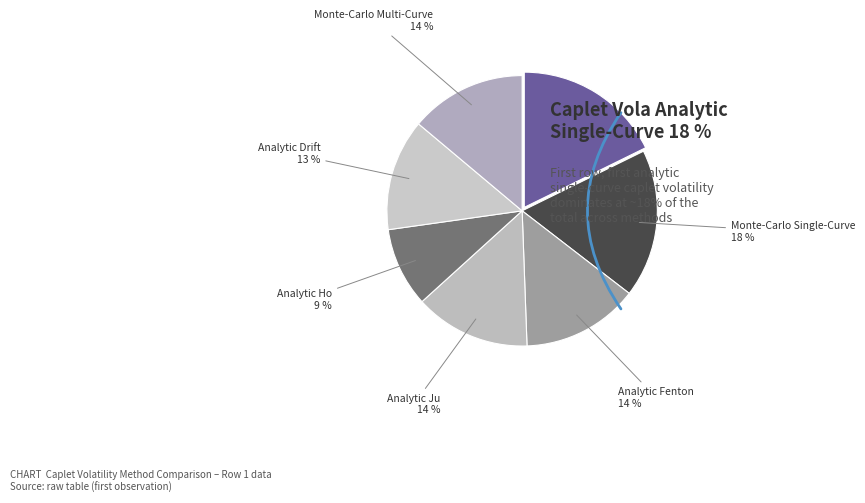

Count the number of slices in the pie.

7